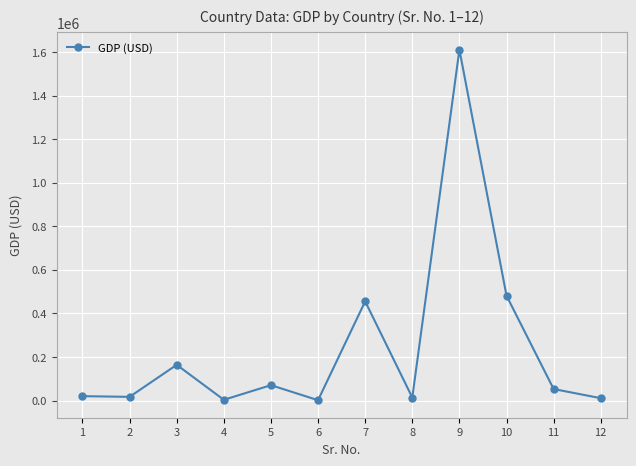

Does the chart display data point markers on the line(s)?

Yes